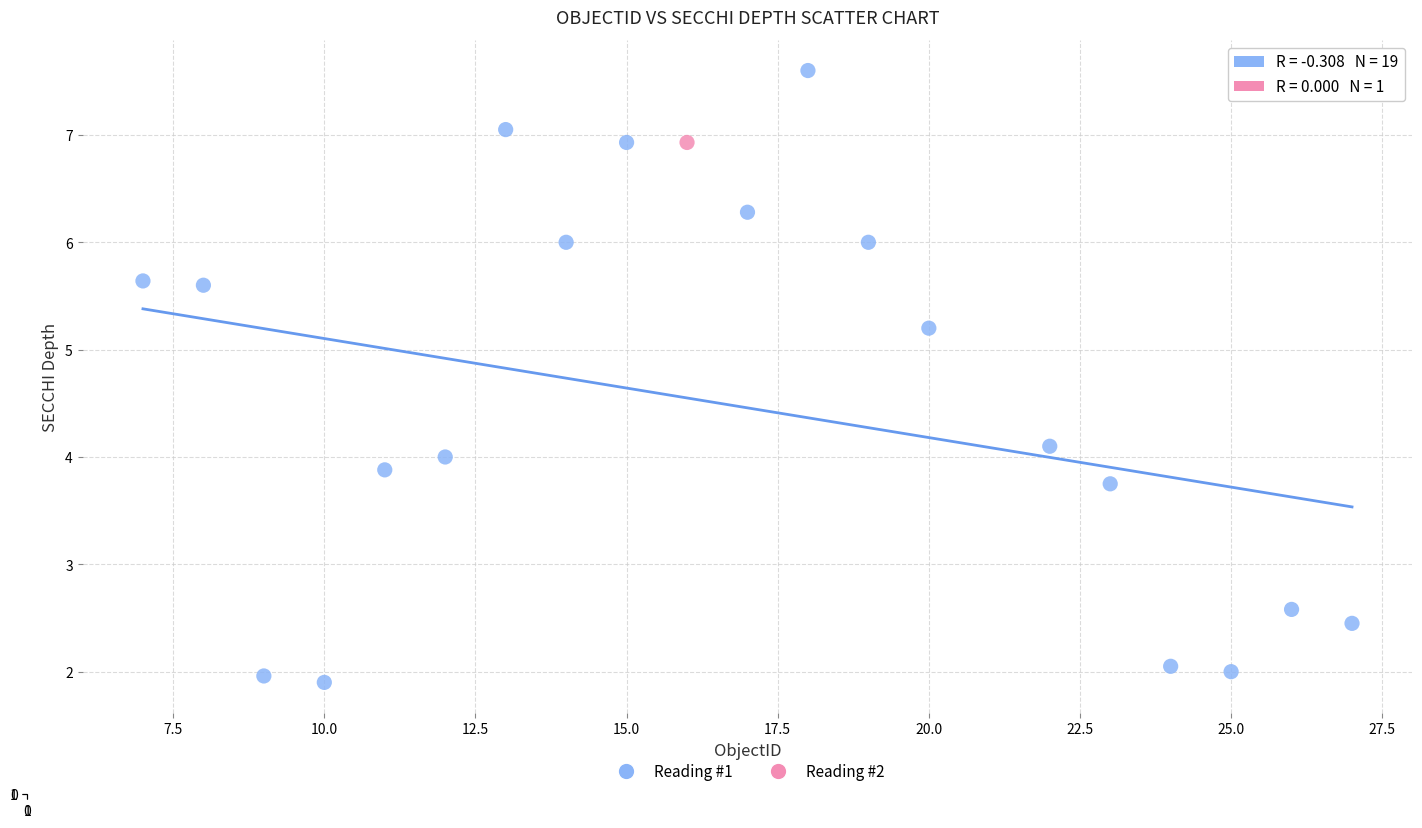

What are all the series names shown in the legend?

Reading #1, Reading #2